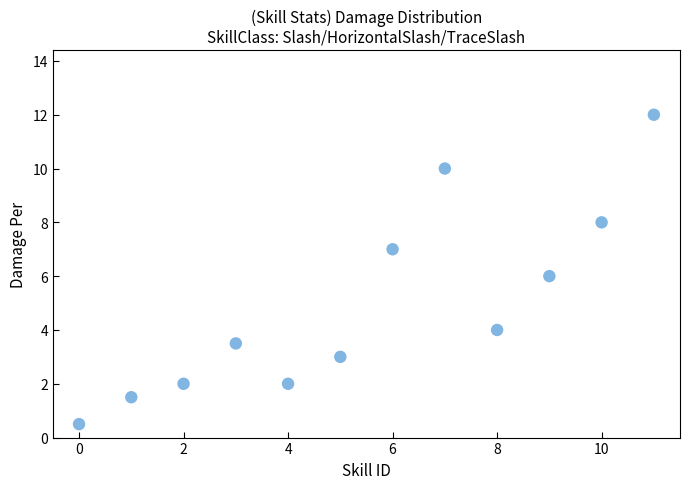

What is the average Y value?

5.0